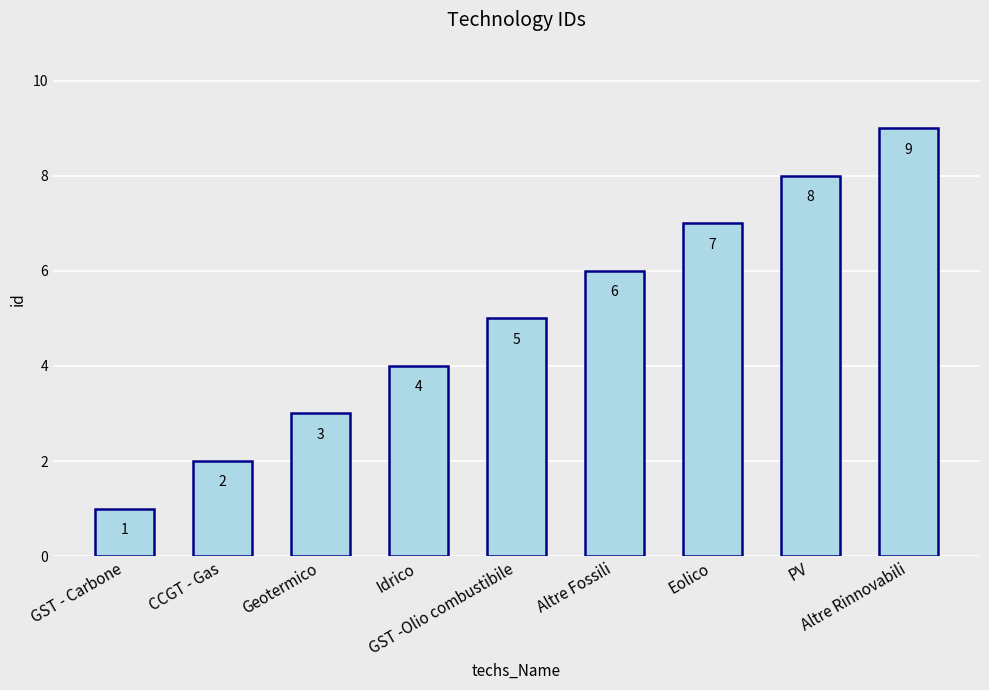

Count the values in the range 3 to 7.

5